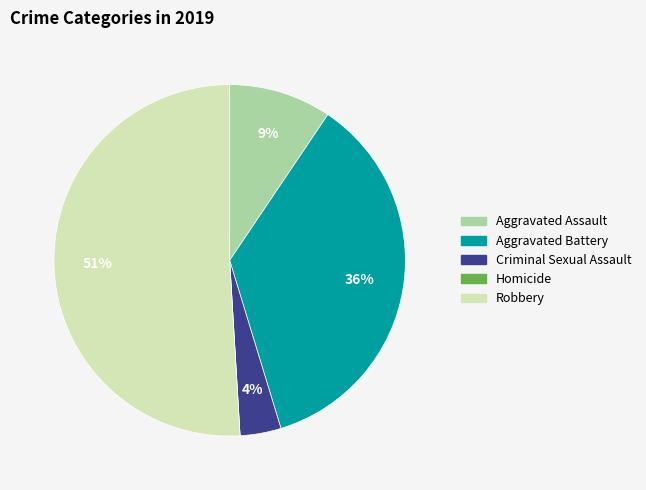

Which has a higher value, Aggravated Battery or Criminal Sexual Assault?

Aggravated Battery